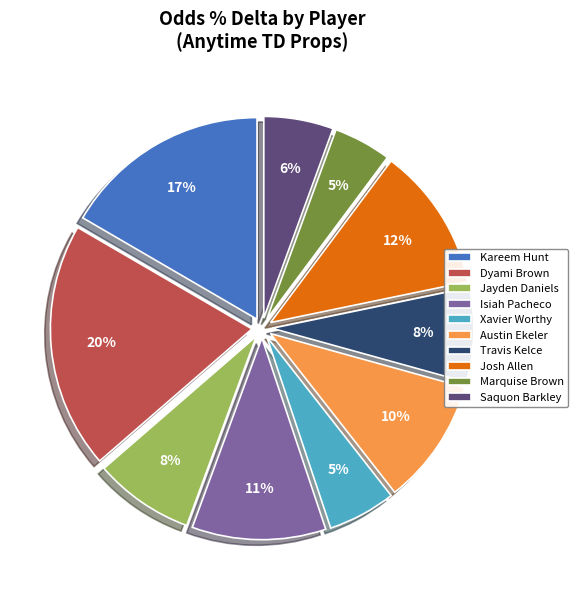

To the nearest percent, what is the difference between the Isiah Pacheco and Marquise Brown slice percentages?

6%